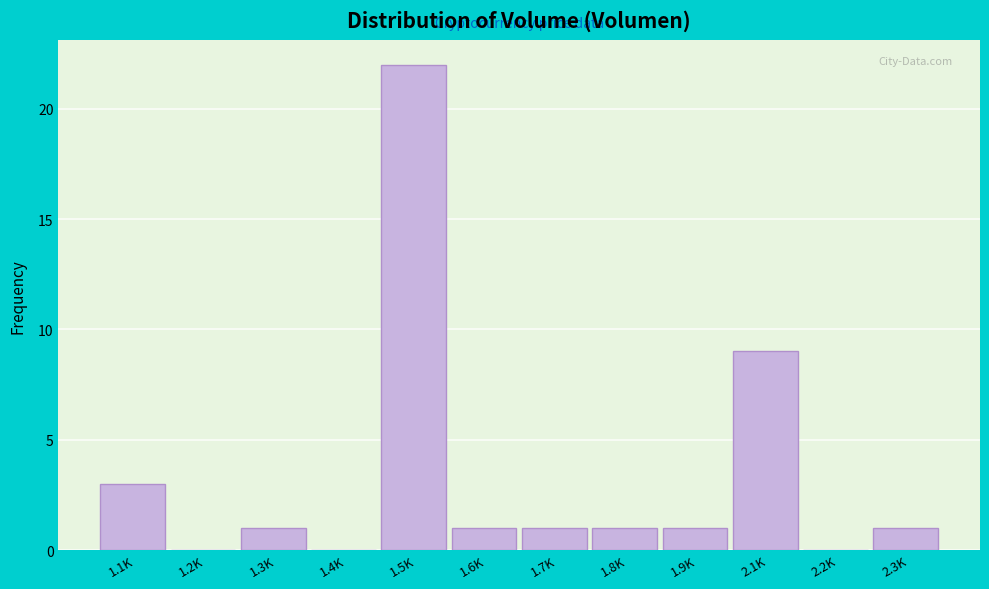

Reading left to right, list all the values displayed in this chart.

1.1K=3	1.2K=0	1.3K=1	1.4K=0	1.5K=22	1.6K=1	1.7K=1	1.8K=1	1.9K=1	2.1K=9	2.2K=0	2.3K=1